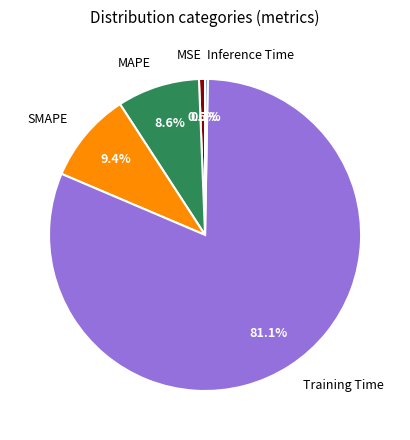

To the nearest percent, what is the difference between the largest and smallest slice percentages?

81%